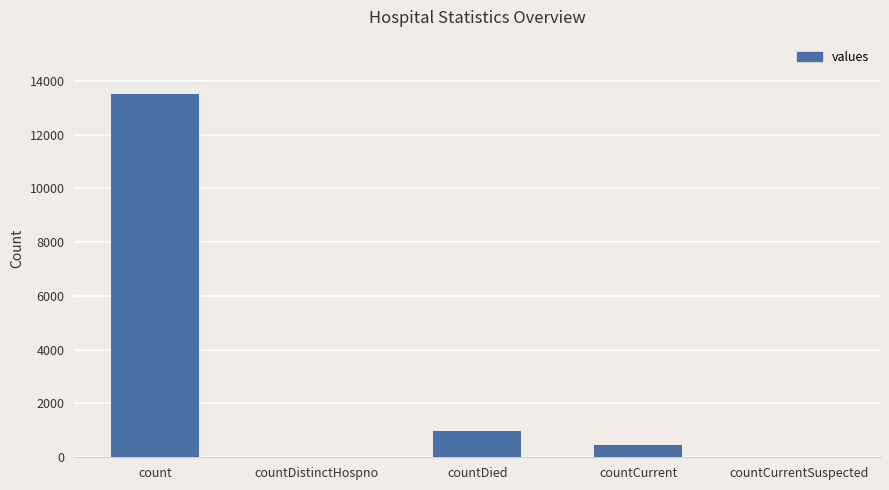

What is the change in value from count to countDistinctHospno?

-13501